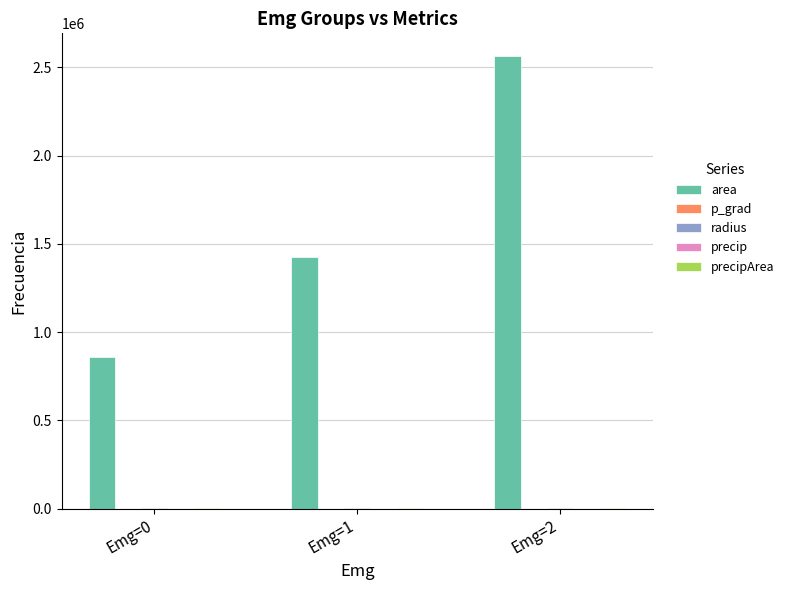

What is the sum of all area values?

4847812.5